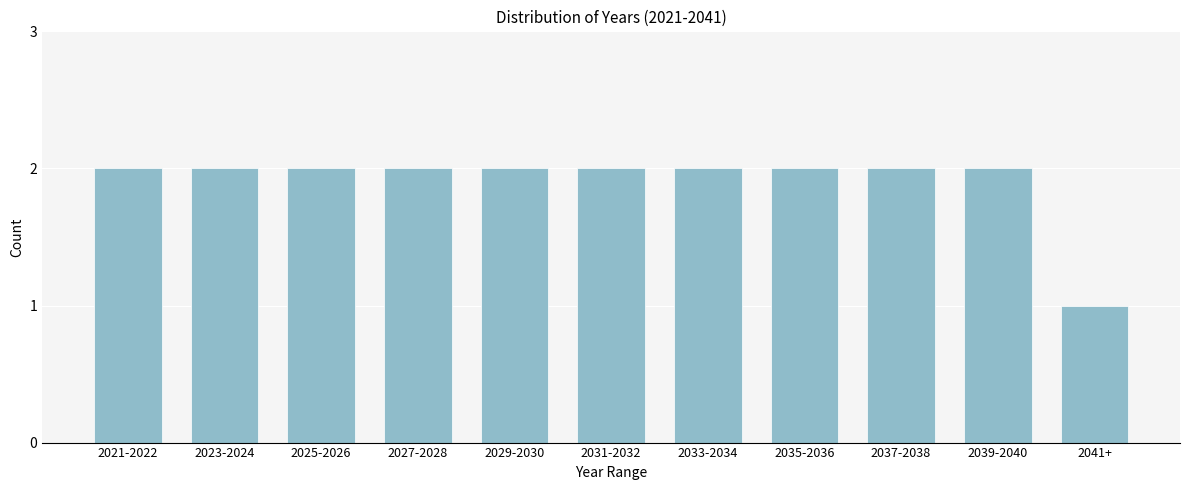

Reading left to right, transcribe all the data shown in this chart.

2	2	2	2	2	2	2	2	2	2	1